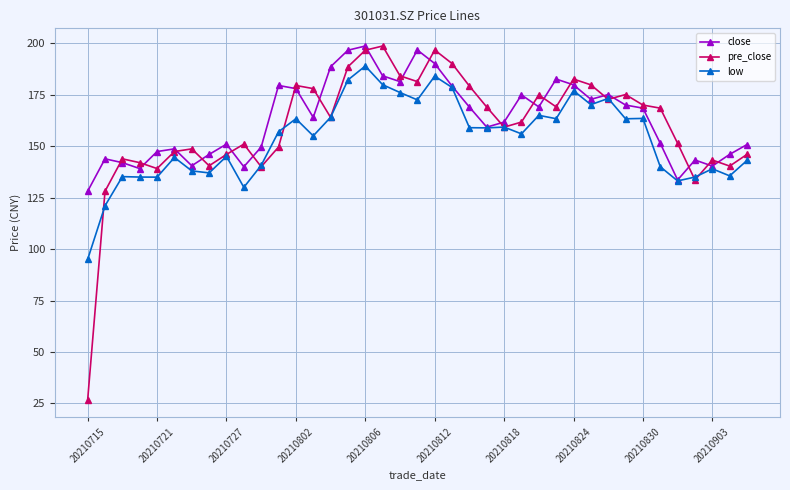

Which series has the largest range (max minus min)?

pre_close